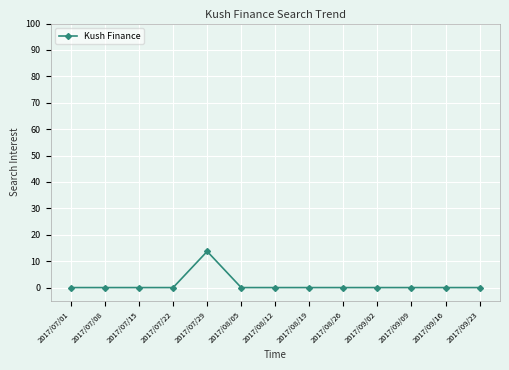

What is the sum of all values?

13.7